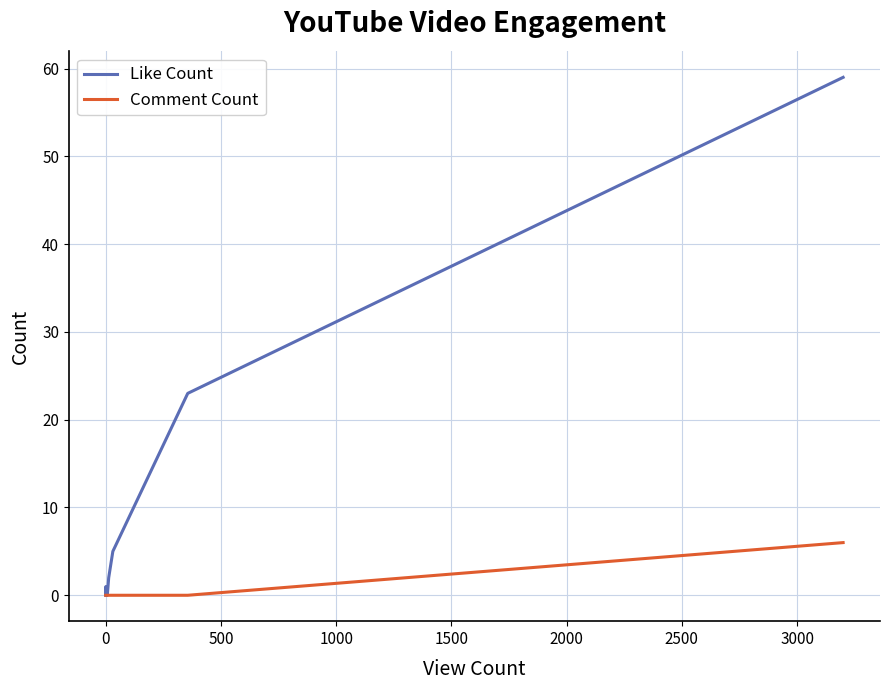

What are all the series names shown in the legend?

Like Count, Comment Count